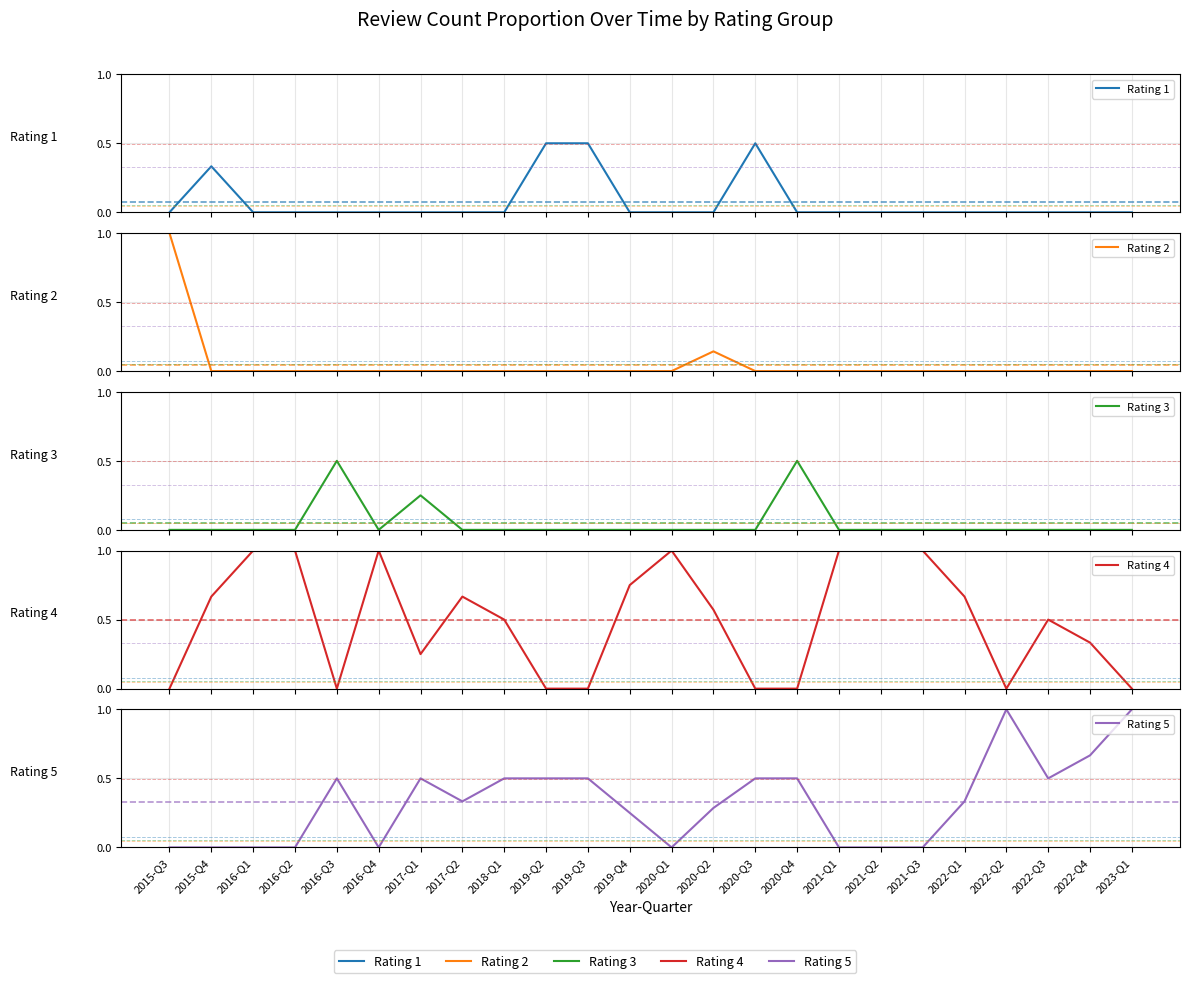

At which label is Rating 4 closest to 0?

2015-Q3